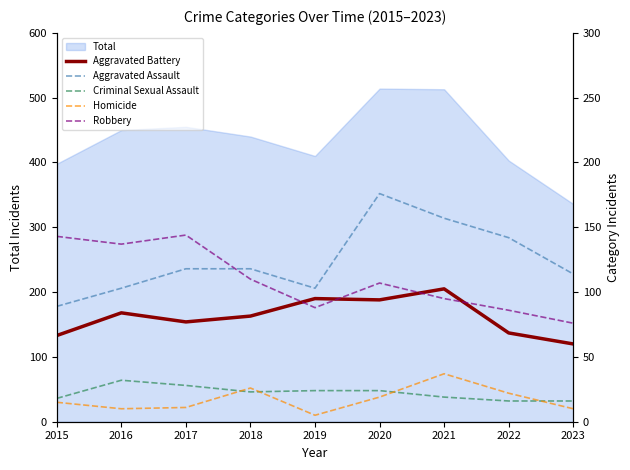

How many lines are shown in the chart?

5